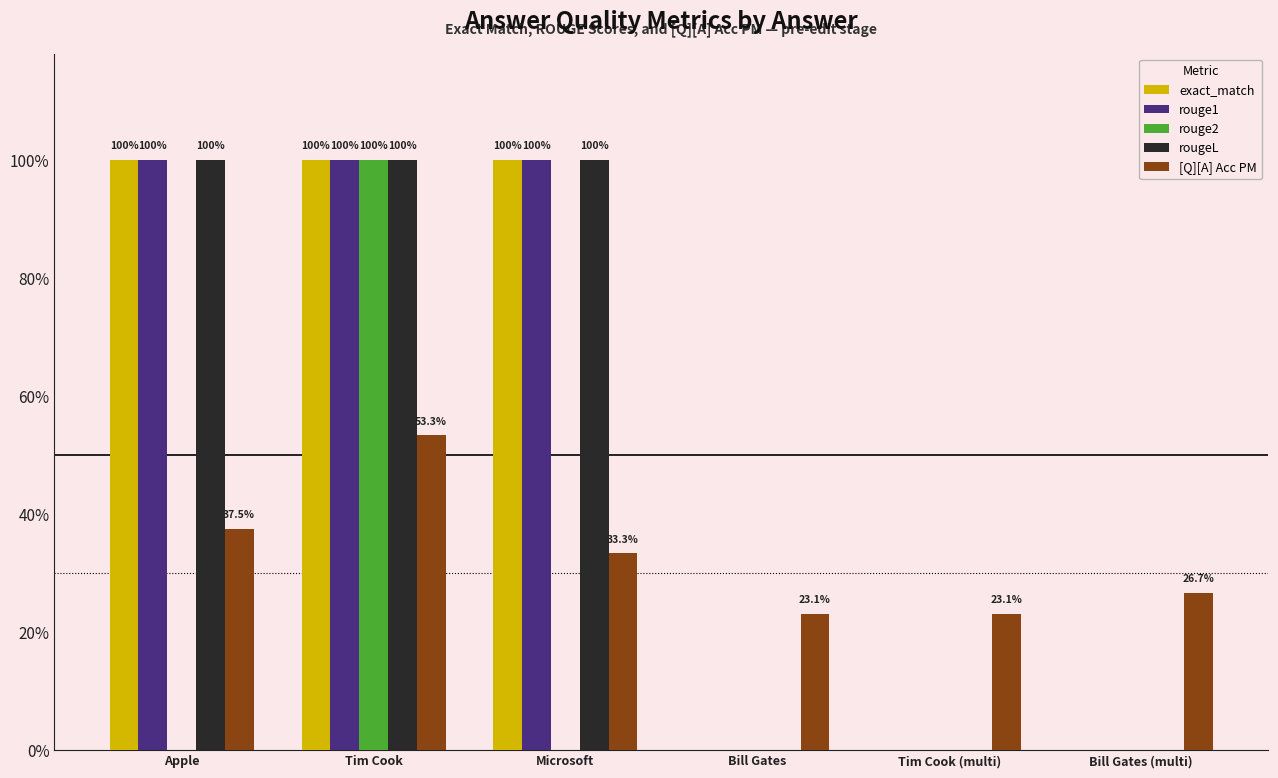

What is the label of the 2nd bar from the right?

Tim Cook (multi)